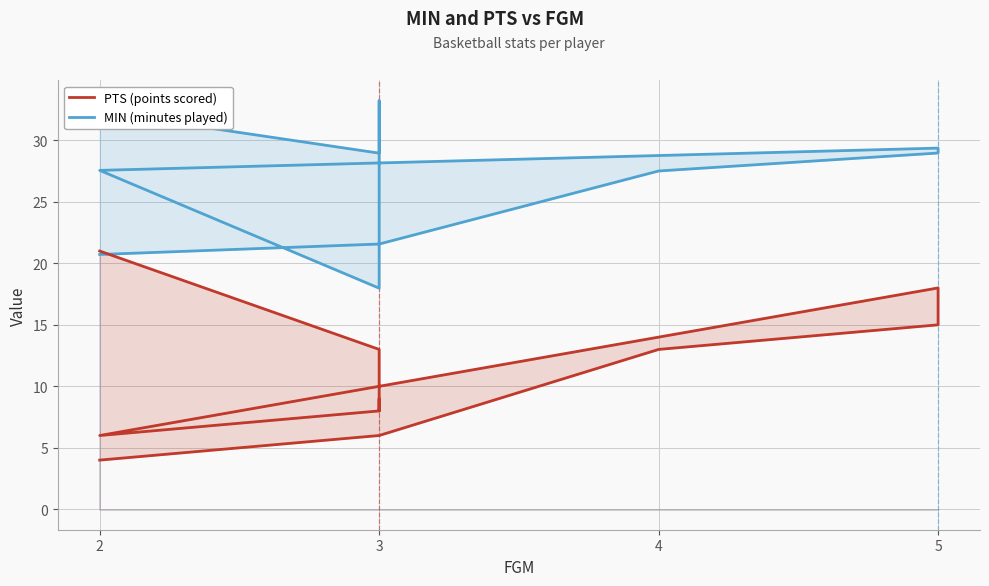

List the series in order of their peak value, lowest first.

PTS (points scored), MIN (minutes played)